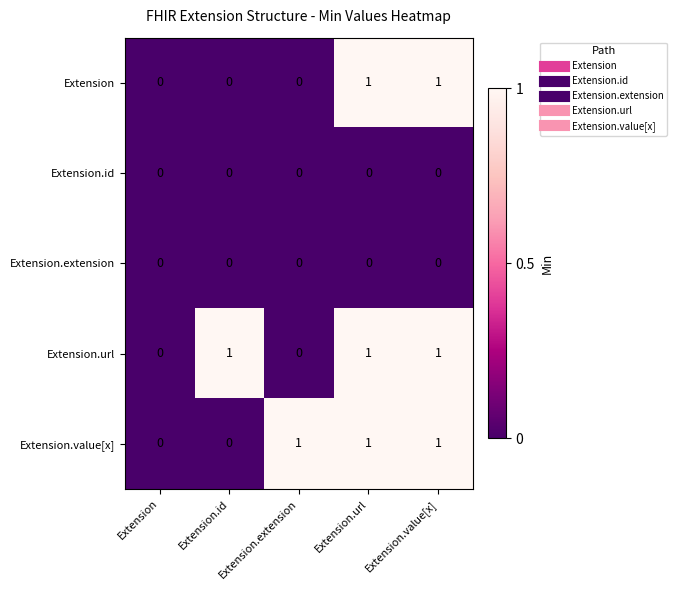

Count the Extension.value[x] values in the range 0 to 1.

5